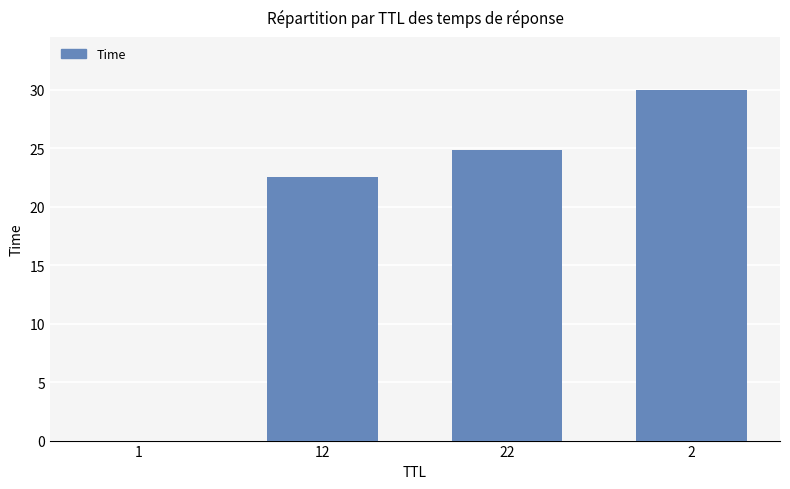

What is the sum of all values?

77.4